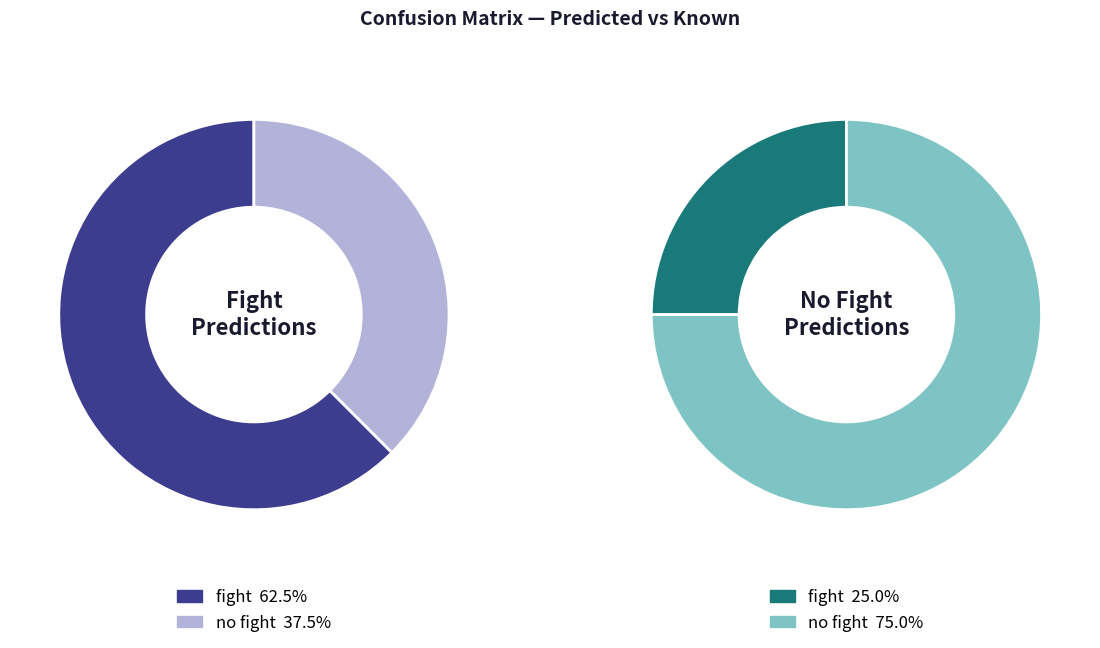

Which slice is the smallest?

fight